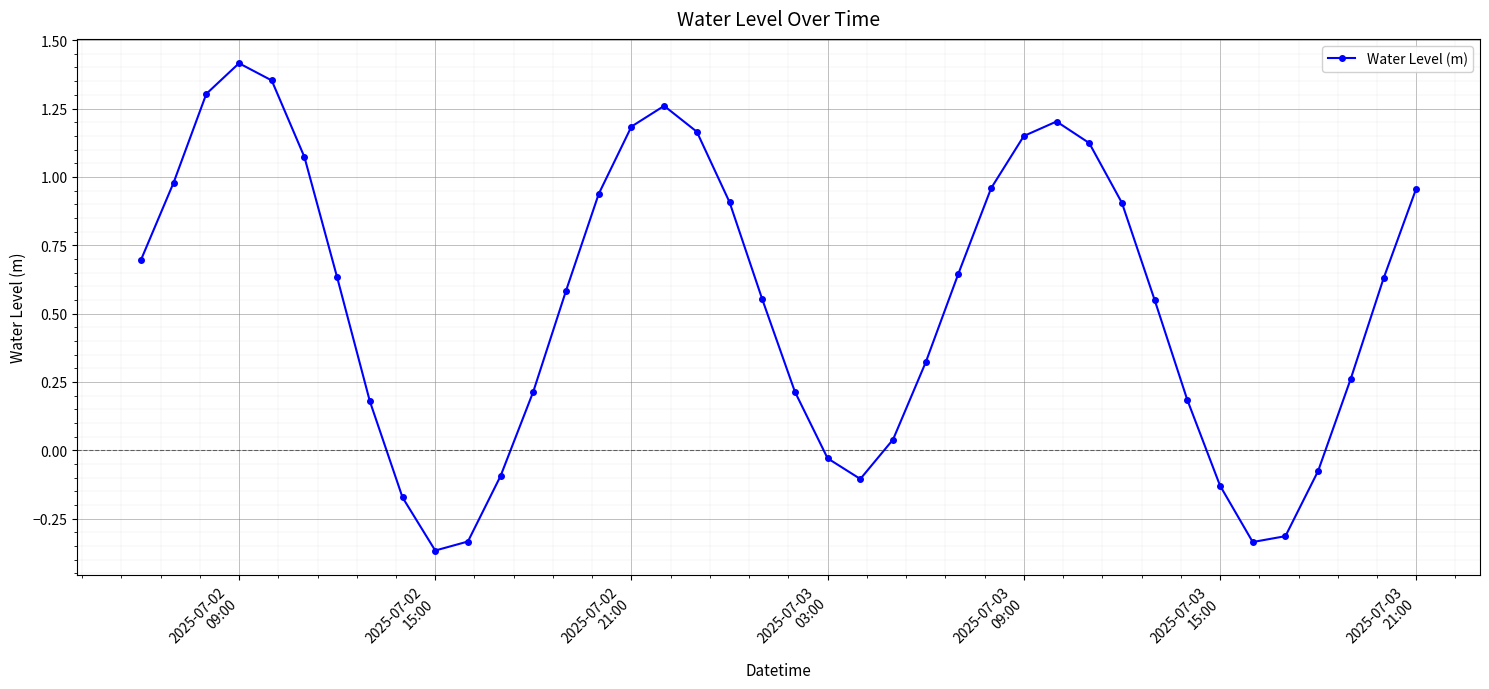

What is the difference between the second highest and minimum values?

1.7